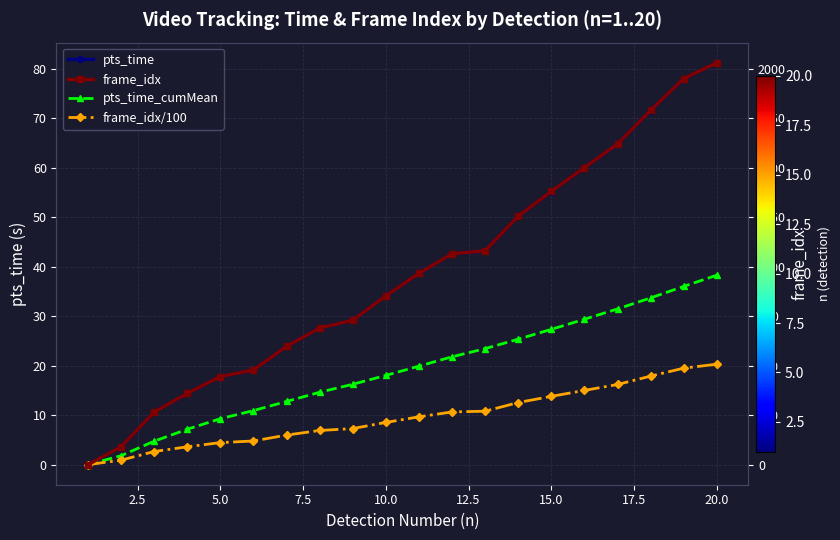

Which series has the largest total across all categories?

frame_idx